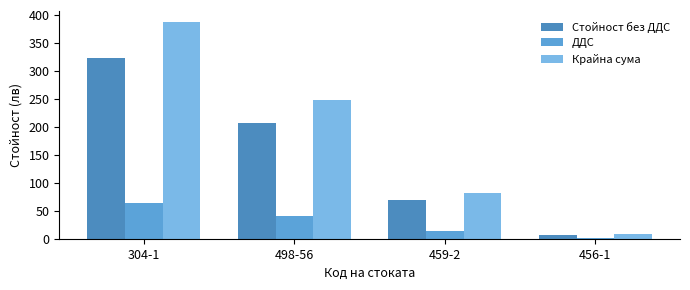

What is the value of the Крайна сума bar at the 4th from the left?

7.7